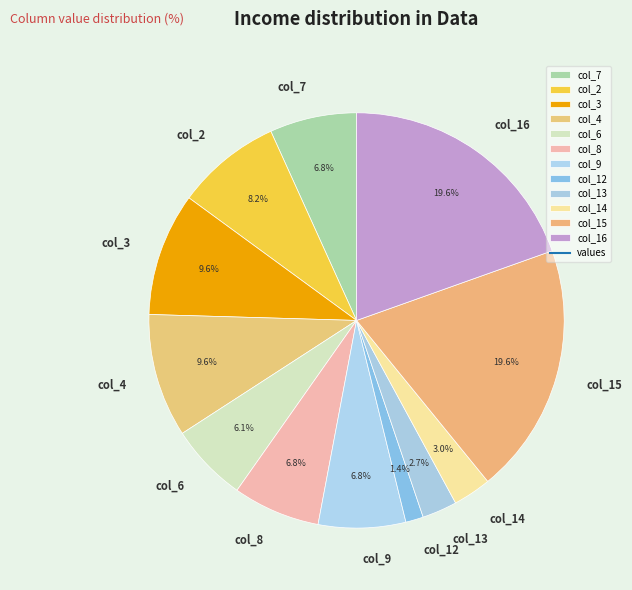

Which slice is the smallest?

col_12